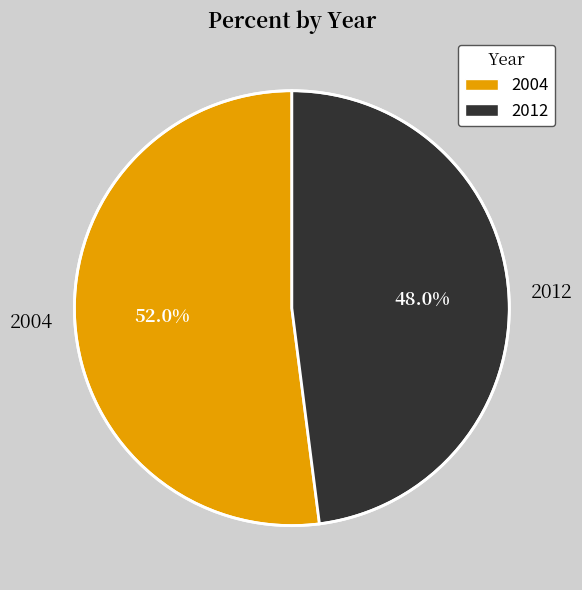

Rank the categories by value from highest to lowest.

2004, 2012